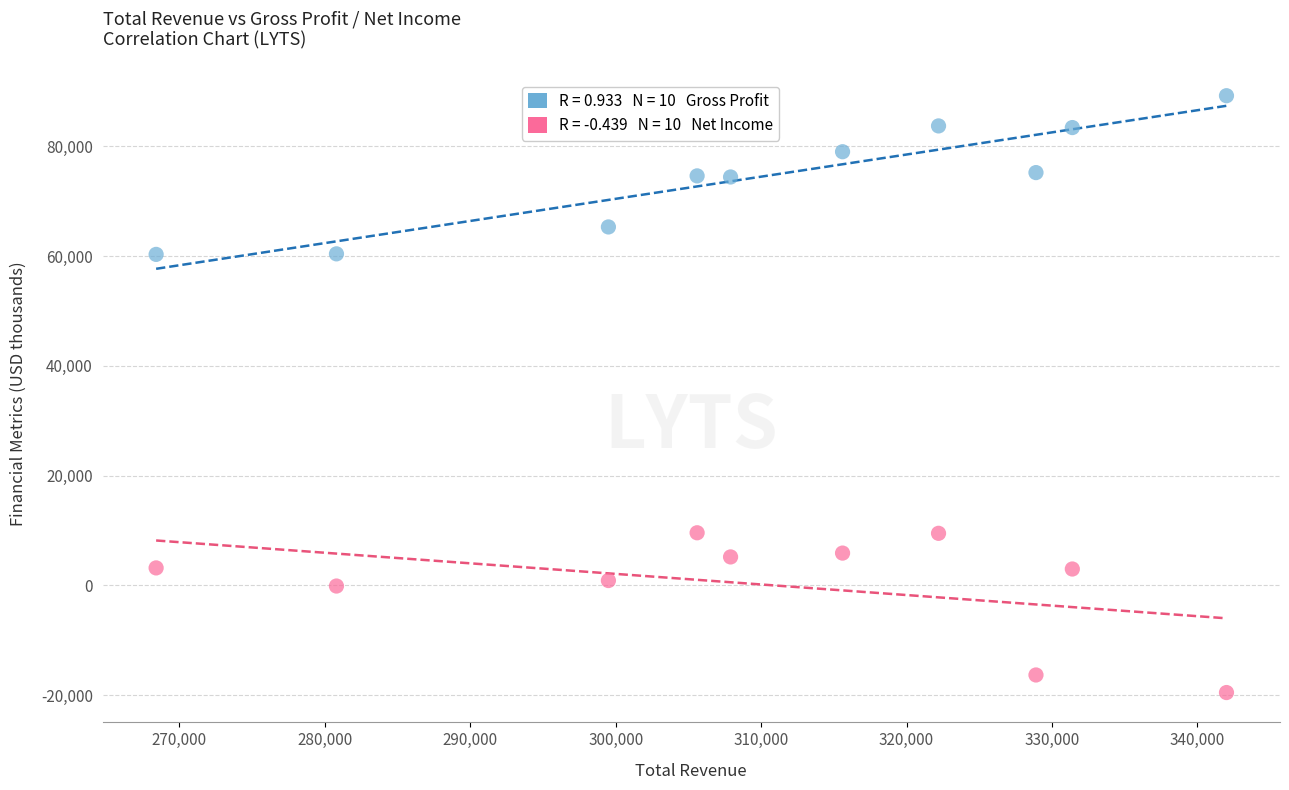

Across all data points, what is the range of Y values (max minus min)?

108700